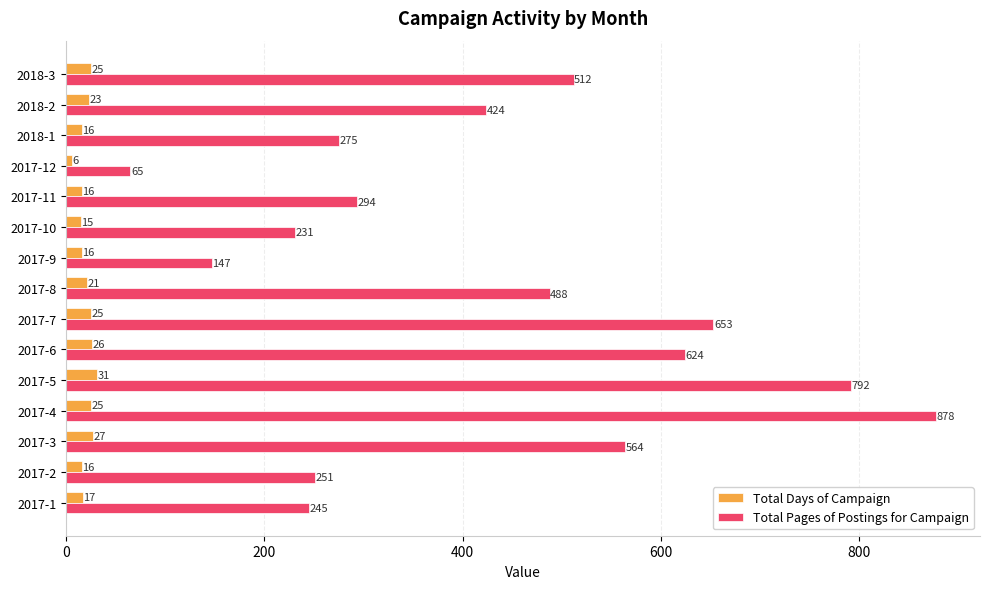

Where is Total Pages of Postings for Campaign nearest to the value 471?

2017-8